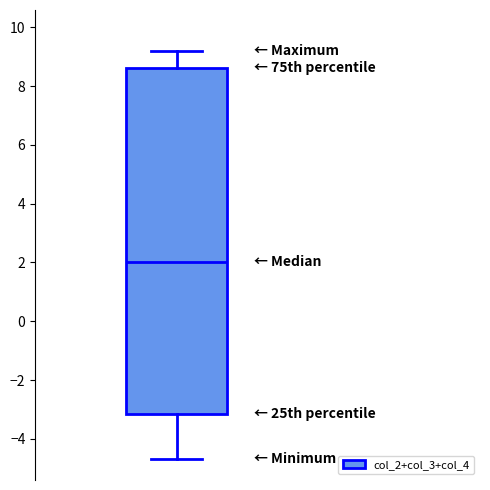

Transcribe this box plot: give where the median line is, the range the box spans, and where the two whiskers end, as read against the y-axis. The values are not printed on the chart, so give them approximately, as read against the axis.

median 2.0, box -3.2 to 8.6, whiskers -4.6 to 9.2